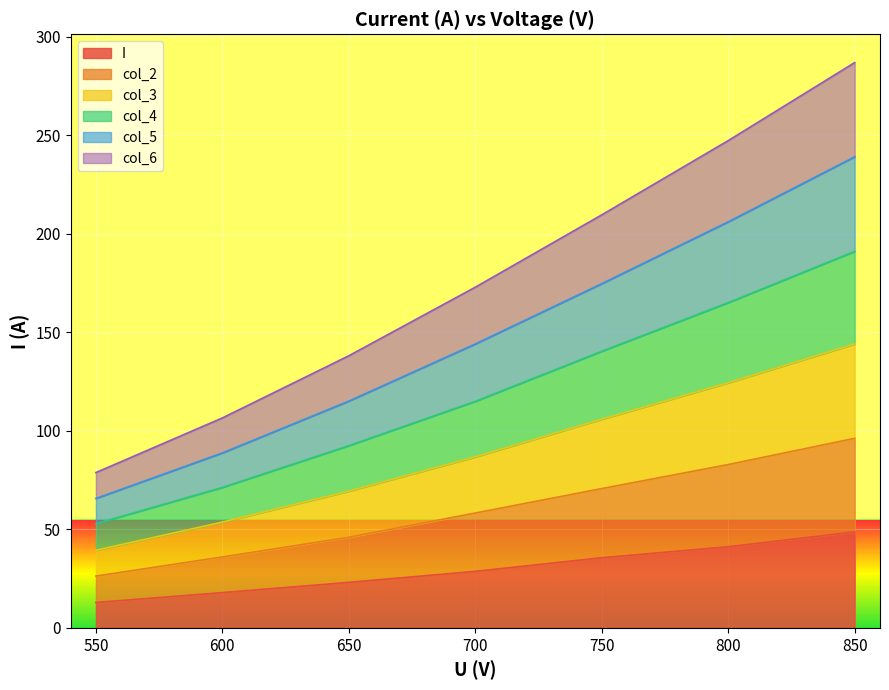

Which series has the widest spread of values?

col_5